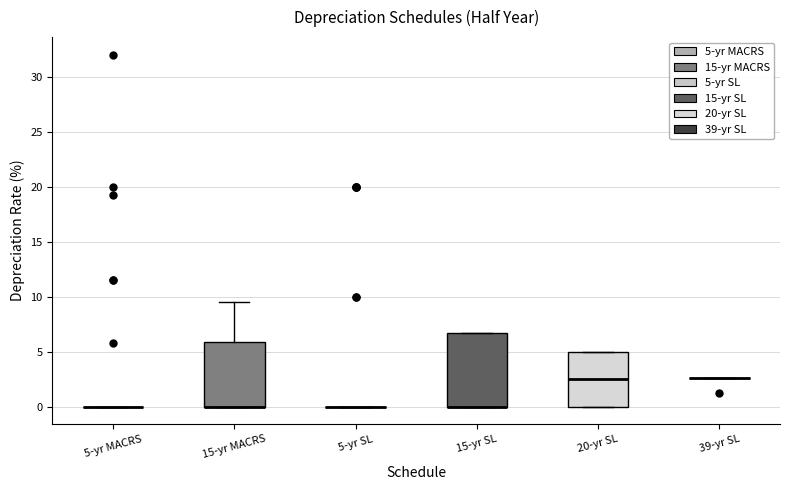

Reading left to right, transcribe this box plot: for each box, give where its median line is, the range the box spans, and where its two whiskers end, as read against the y-axis. The values are not printed on the chart, so give them approximately, as read against the axis.

5-yr MACRS: box collapsed to a line at 0.0, whiskers 0.0 to 0.0
15-yr MACRS: median 0.0 (drawn on the box's lower edge), box 0.0 to 6.0, whiskers 0.0 to 9.5
5-yr SL: box collapsed to a line at 0.0, whiskers 0.0 to 0.0
15-yr SL: median 0.0 (drawn on the box's lower edge), box 0.0 to 6.5, whiskers 0.0 to 6.5
20-yr SL: median 2.5, box 0.0 to 5.0, whiskers 0.0 to 5.0
39-yr SL: box collapsed to a line at 2.5, whiskers 2.5 to 2.5